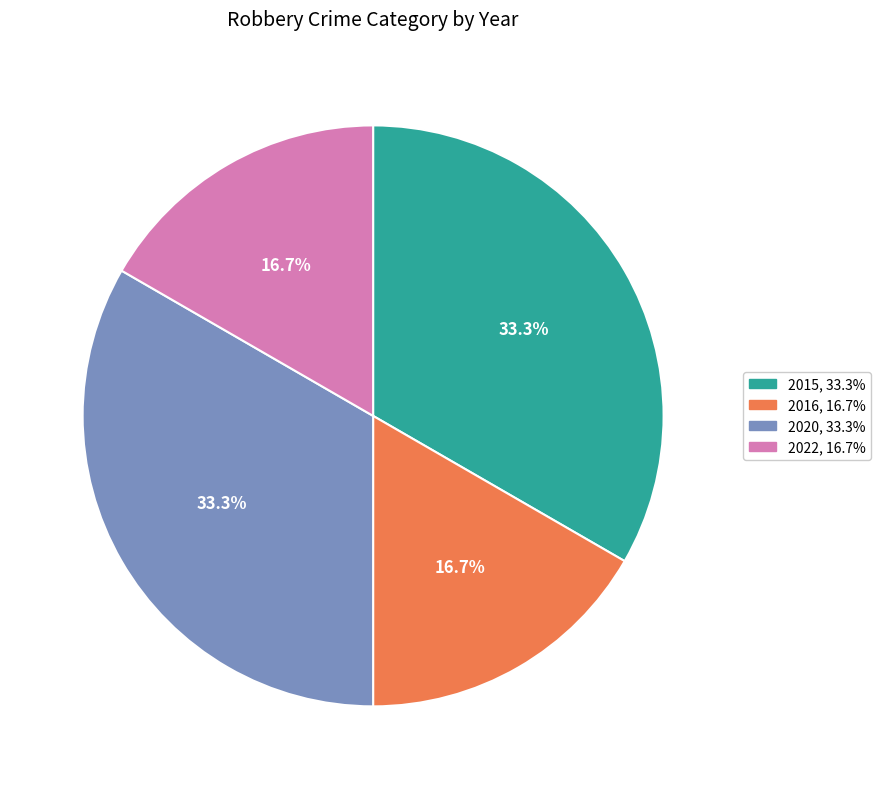

Does any single category account for the majority?

No